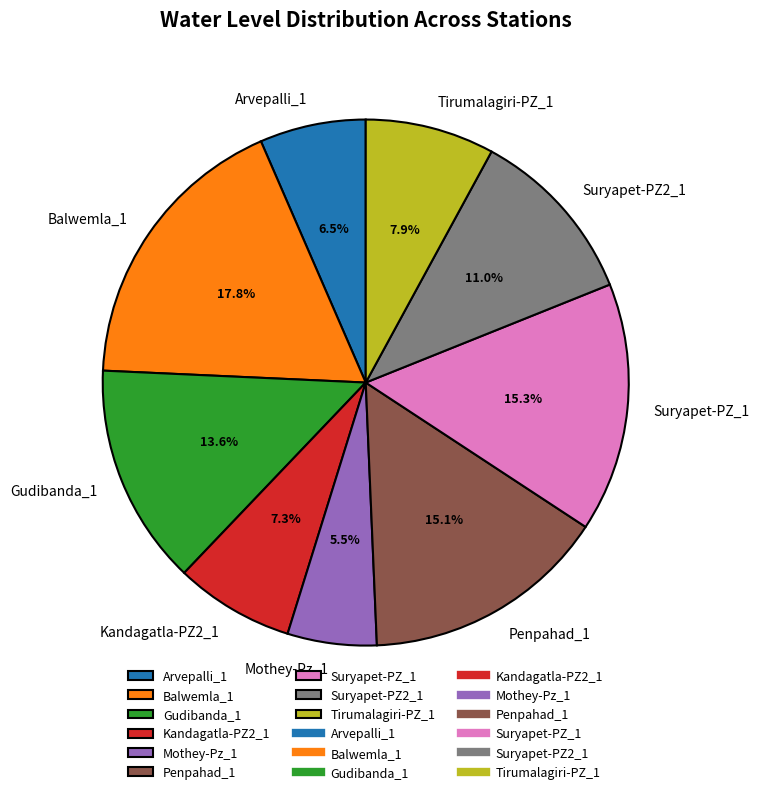

Which slice is the smallest?

Mothey-Pz_1